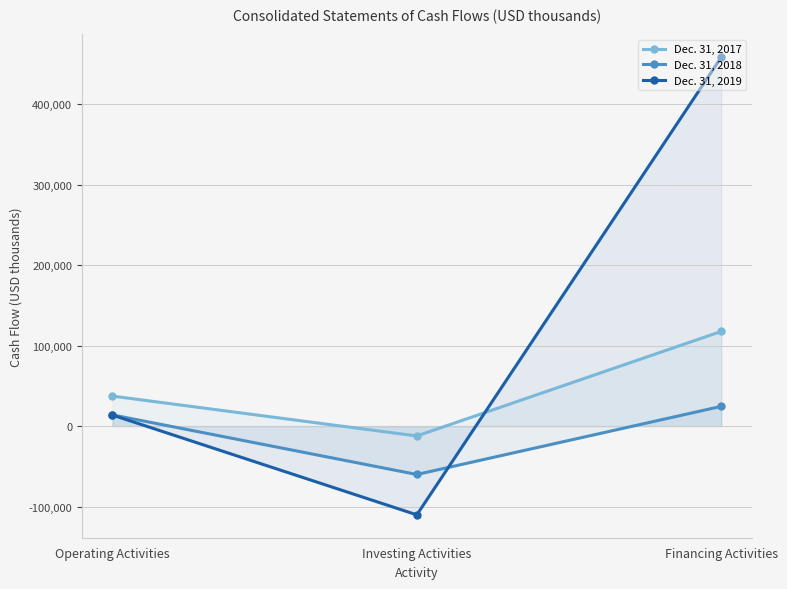

How many values in the Dec. 31, 2019 series are below 13707?

1